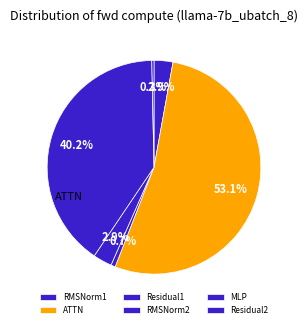

Rank the categories by value from highest to lowest.

ATTN, MLP, RMSNorm1, RMSNorm2, Residual1, Residual2